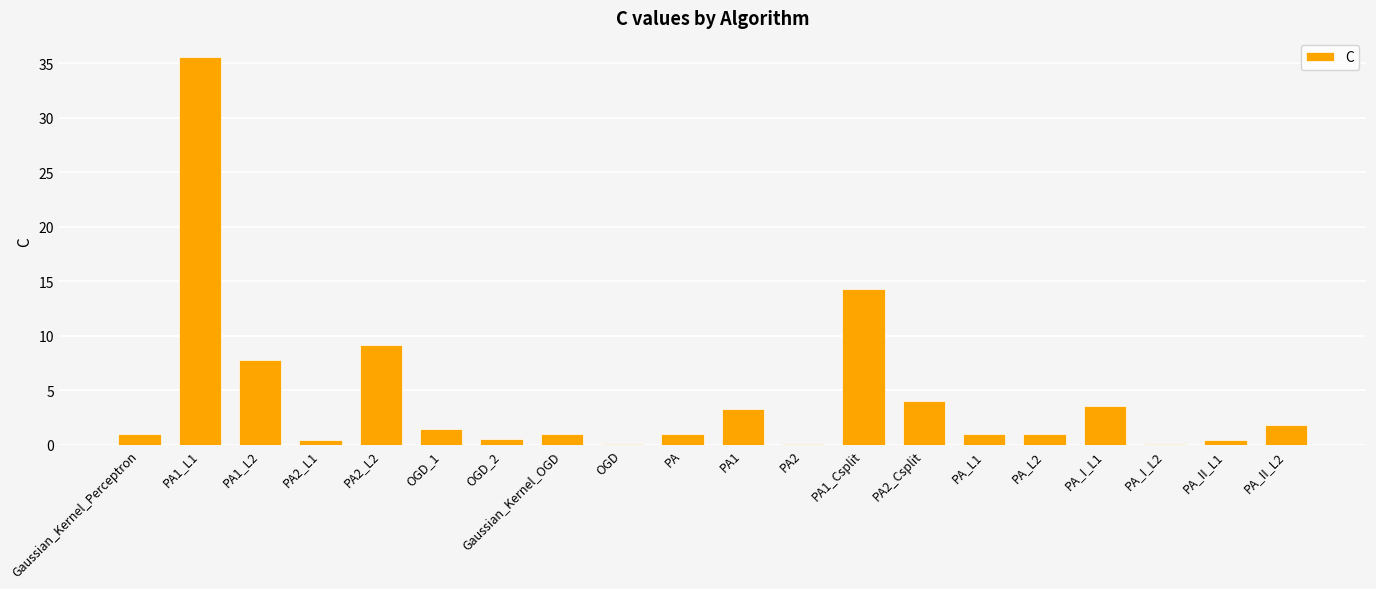

What is the sum of all values?

87.4